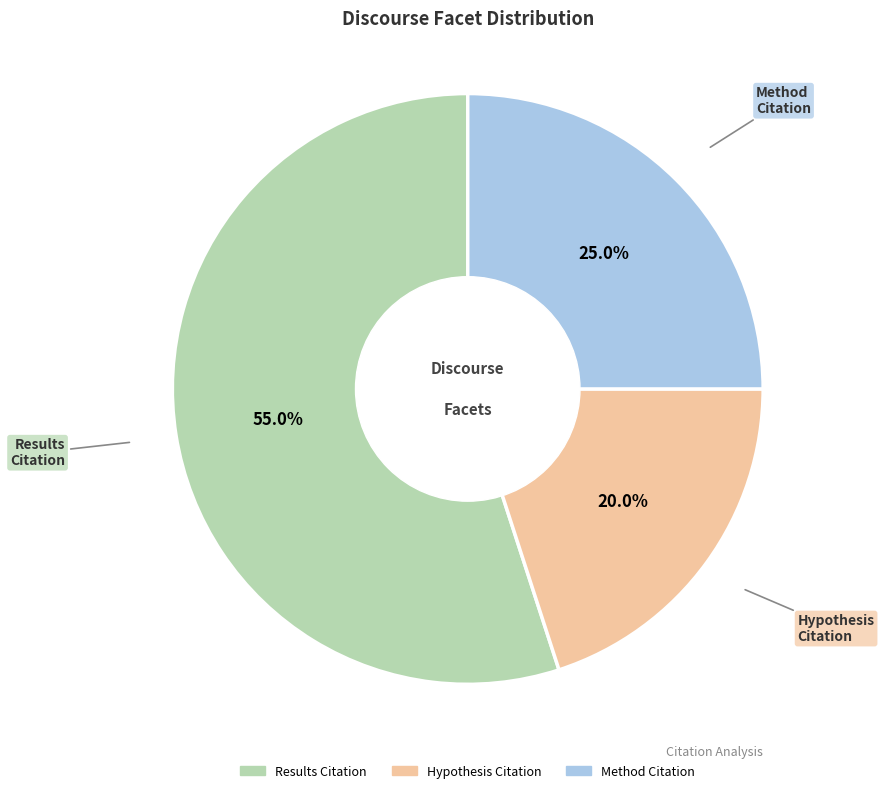

Does any single category account for the majority?

Yes